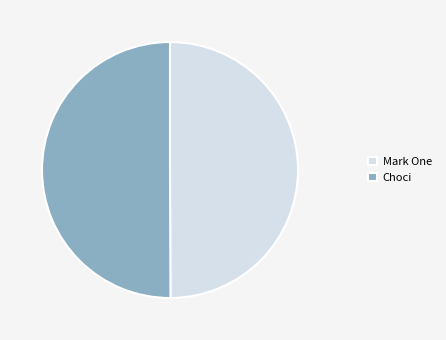

Approximately how many times larger is the value at Choci compared to Mark One?

1.0